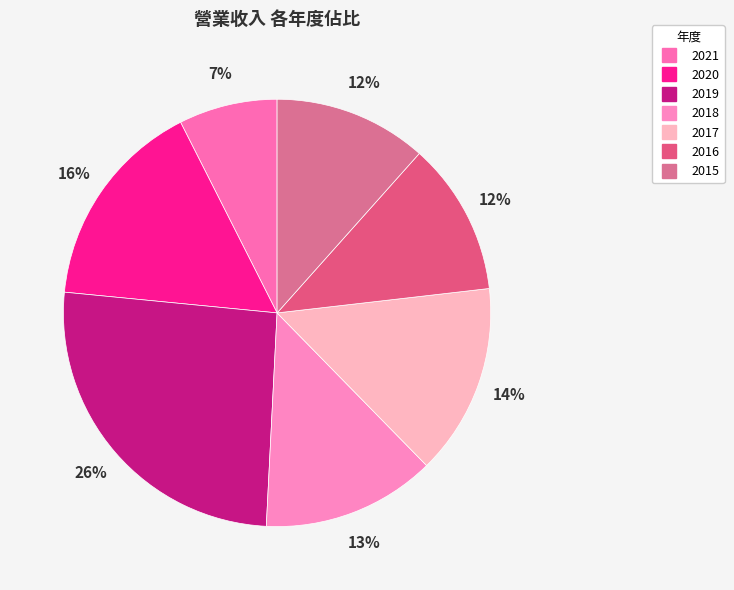

Which category has the smallest portion of the pie?

2021